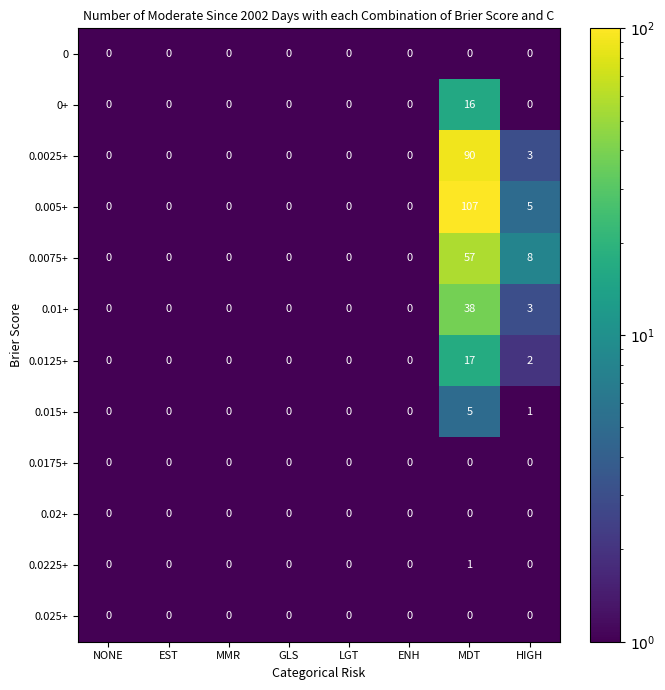

At which category is the sum across all series the highest?

MDT